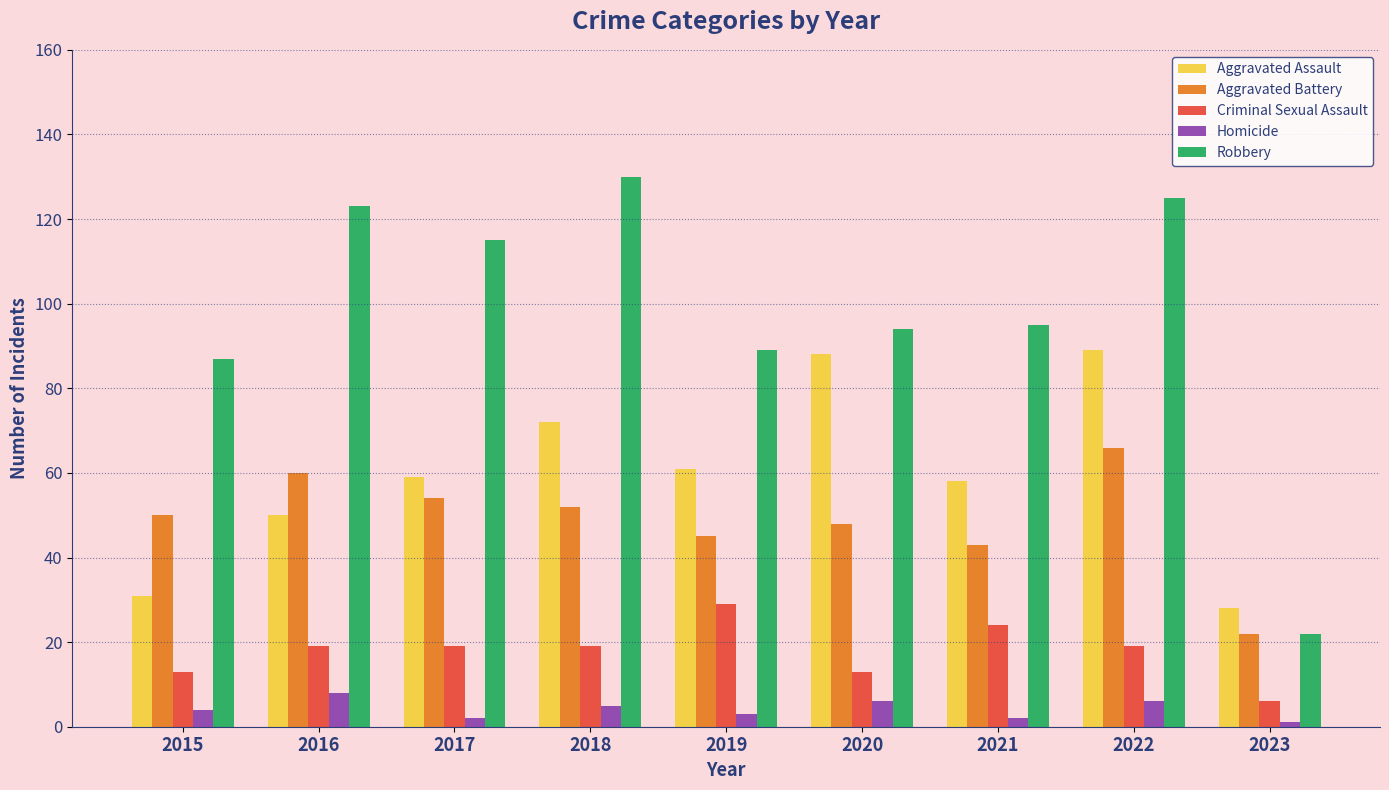

What is the difference between the maximum and minimum values in the Homicide series?

7